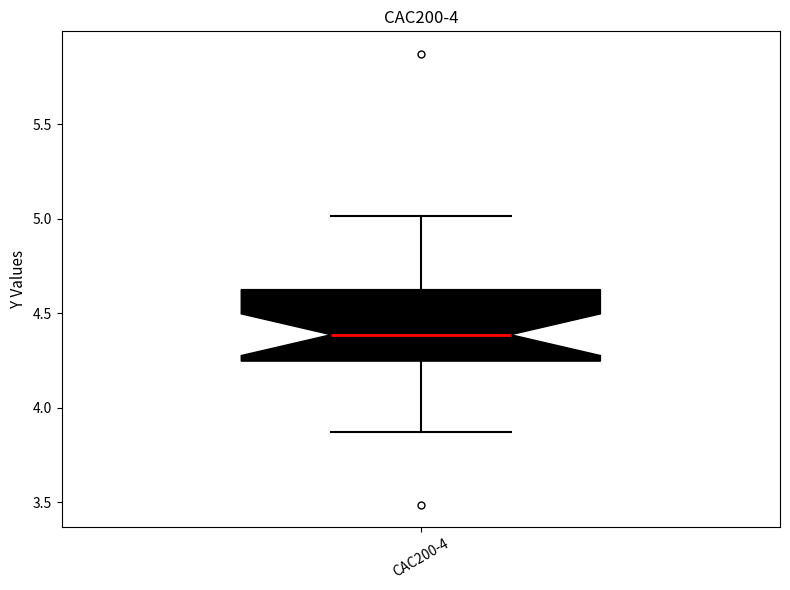

Read this box plot against the y-axis: the position of the median line, the range covered by the box, and the ends of both whiskers. The values are not printed on the chart, so give them approximately, as read against the axis.

median 4.40, box 4.25 to 4.65, whiskers 3.85 to 5.00